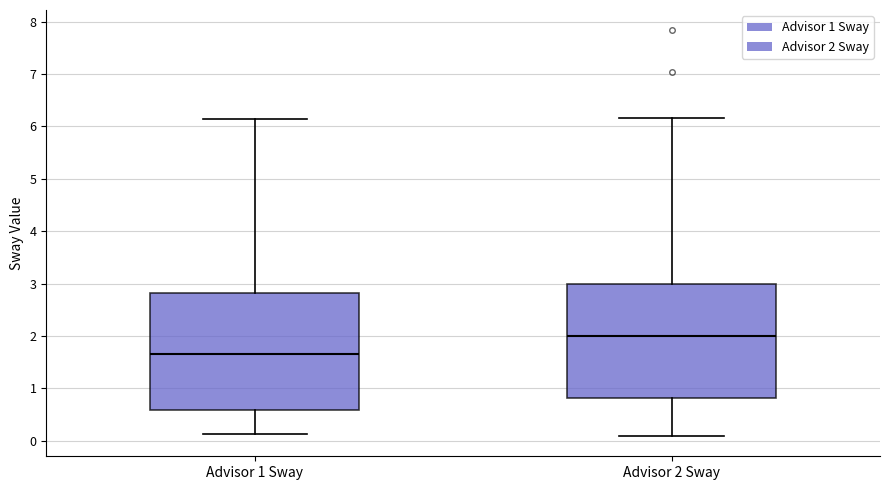

Reading left to right, read every box against the y-axis: the position of its median line, the range the box covers, and the ends of its whiskers. The values are not printed on the chart, so give them approximately, as read against the axis.

Advisor 1 Sway: median 1.7, box 0.6 to 2.8, whiskers 0.1 to 6.1
Advisor 2 Sway: median 2.0, box 0.8 to 3.0, whiskers 0.1 to 6.2